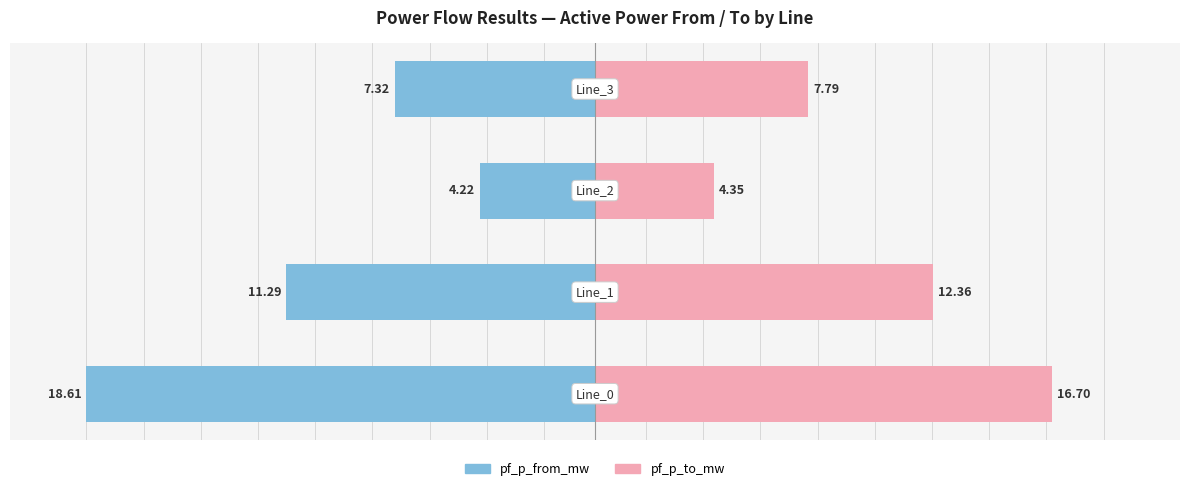

Does the chart contain any negative values?

Yes